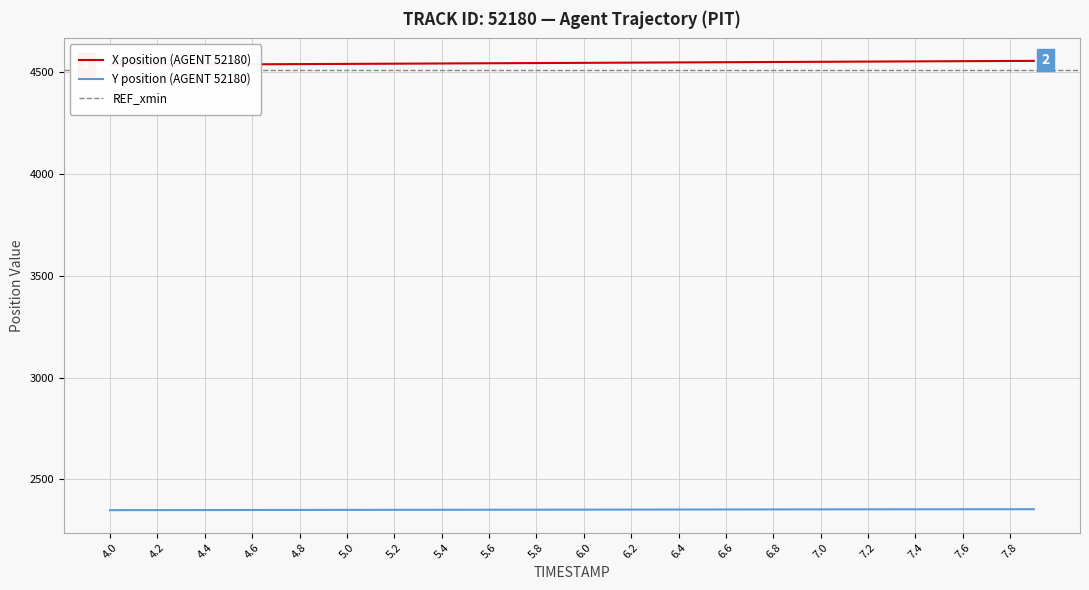

The value of Y position (AGENT 52180) at 7.8 is 2354.1. True or false?

True